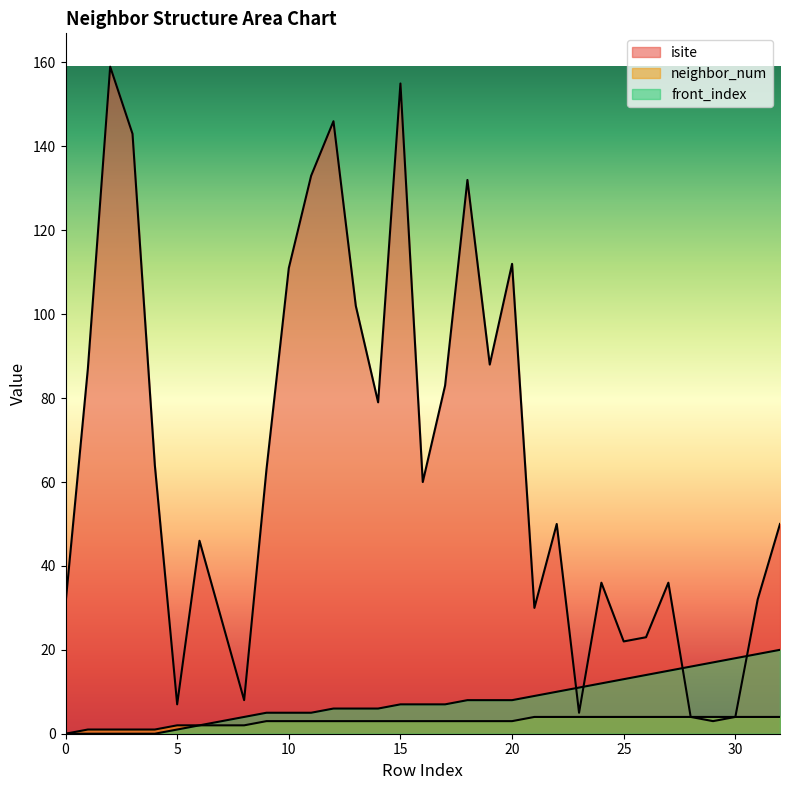

Between 19 and 1, which is larger?

19